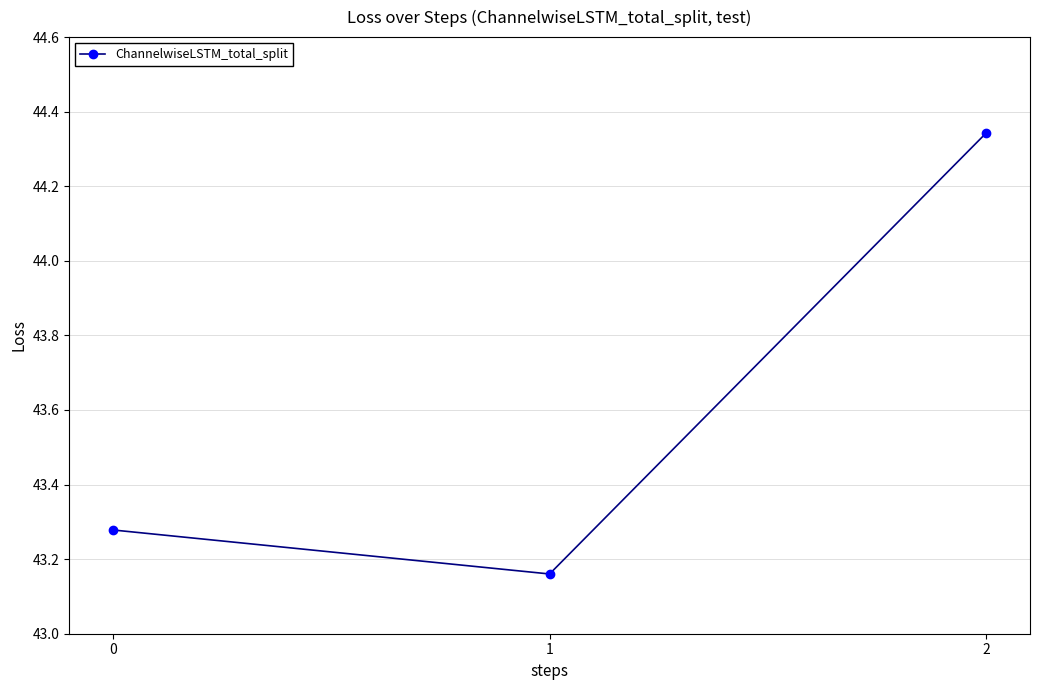

What is the difference between the values at 1 and 0?

0.1